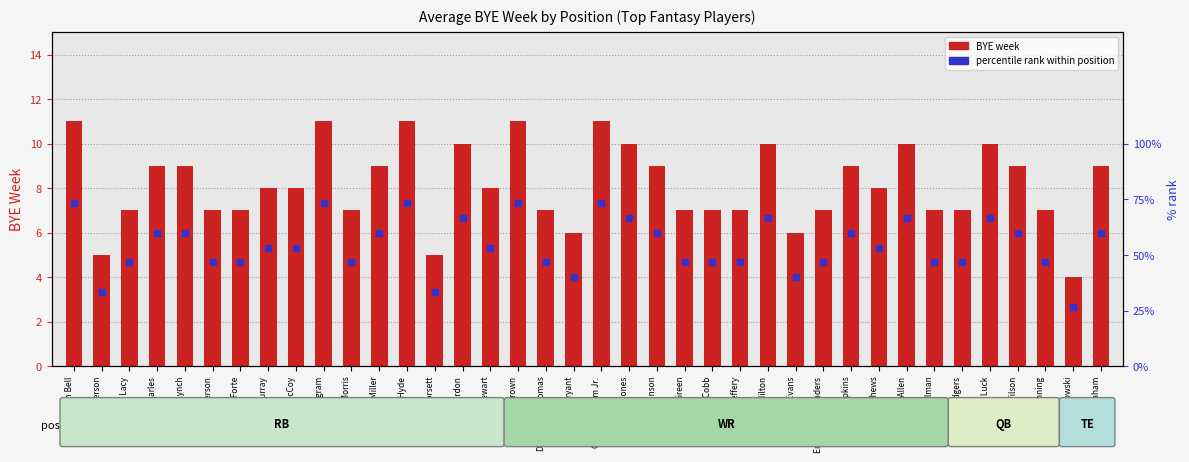

Which series contains the highest Y value?

percentile rank within position